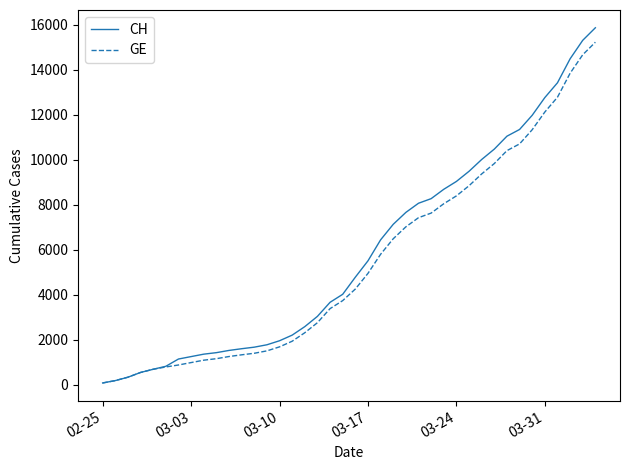

What are all the series names shown in the legend?

CH, GE